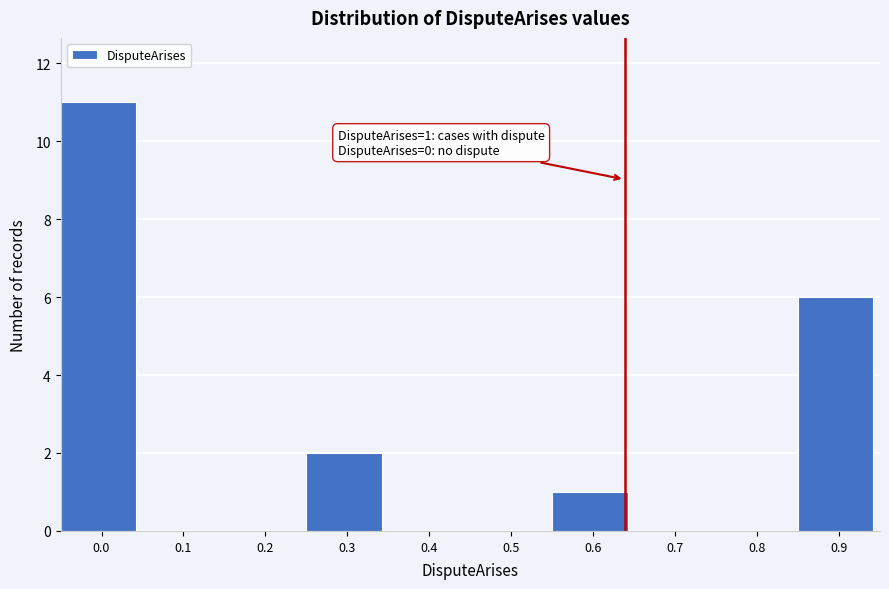

Reading left to right, transcribe all the data shown in this chart.

0.0=11	0.1=0	0.2=0	0.3=2	0.4=0	0.5=0	0.6=1	0.7=0	0.8=0	0.9=6